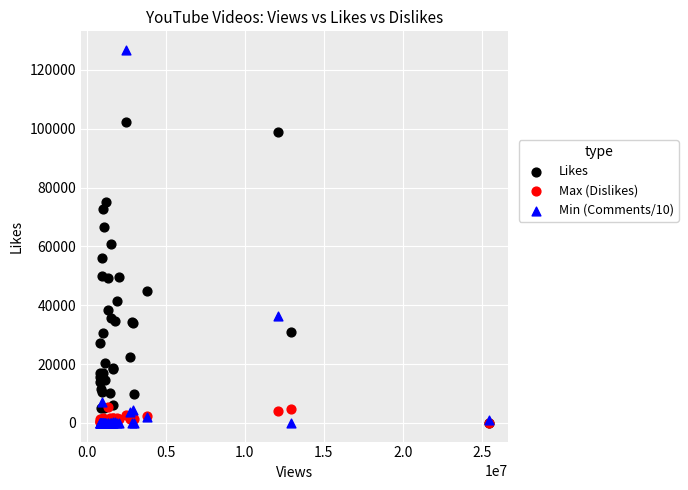

Which series contains the highest Y value?

Min (Comments/10)